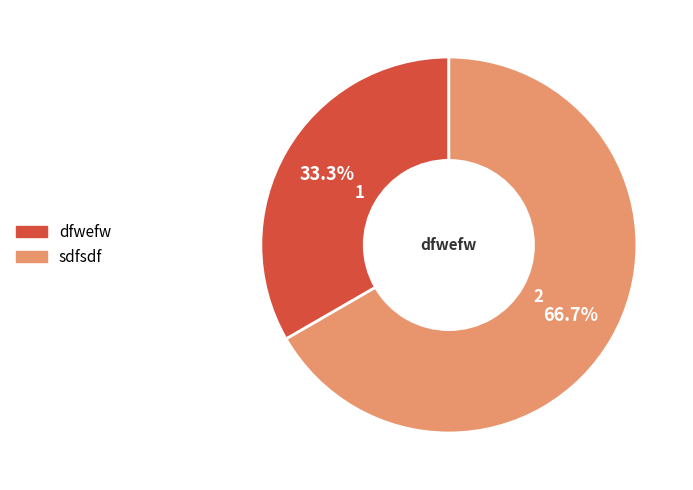

To the nearest percent, what portion does dfwefw represent?

33%